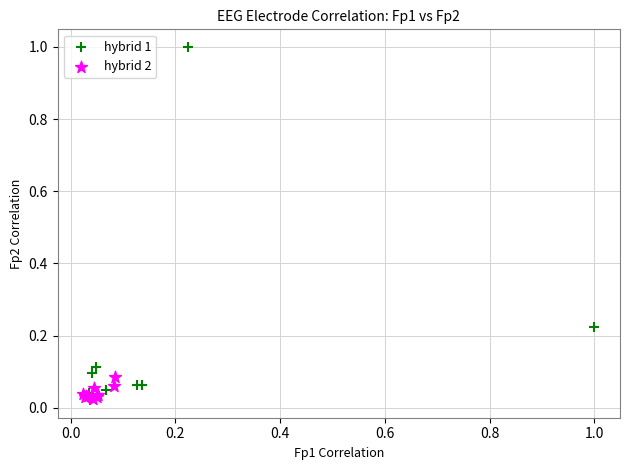

Which series reaches the maximum Y coordinate?

hybrid 1